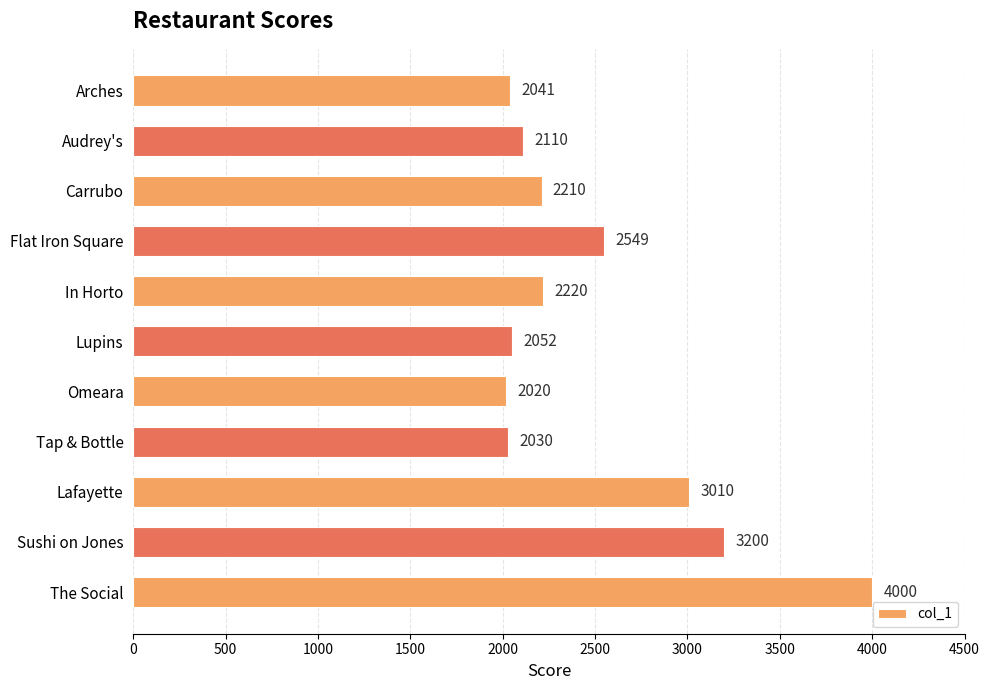

Are the bars grouped side by side (vs. stacked)?

No